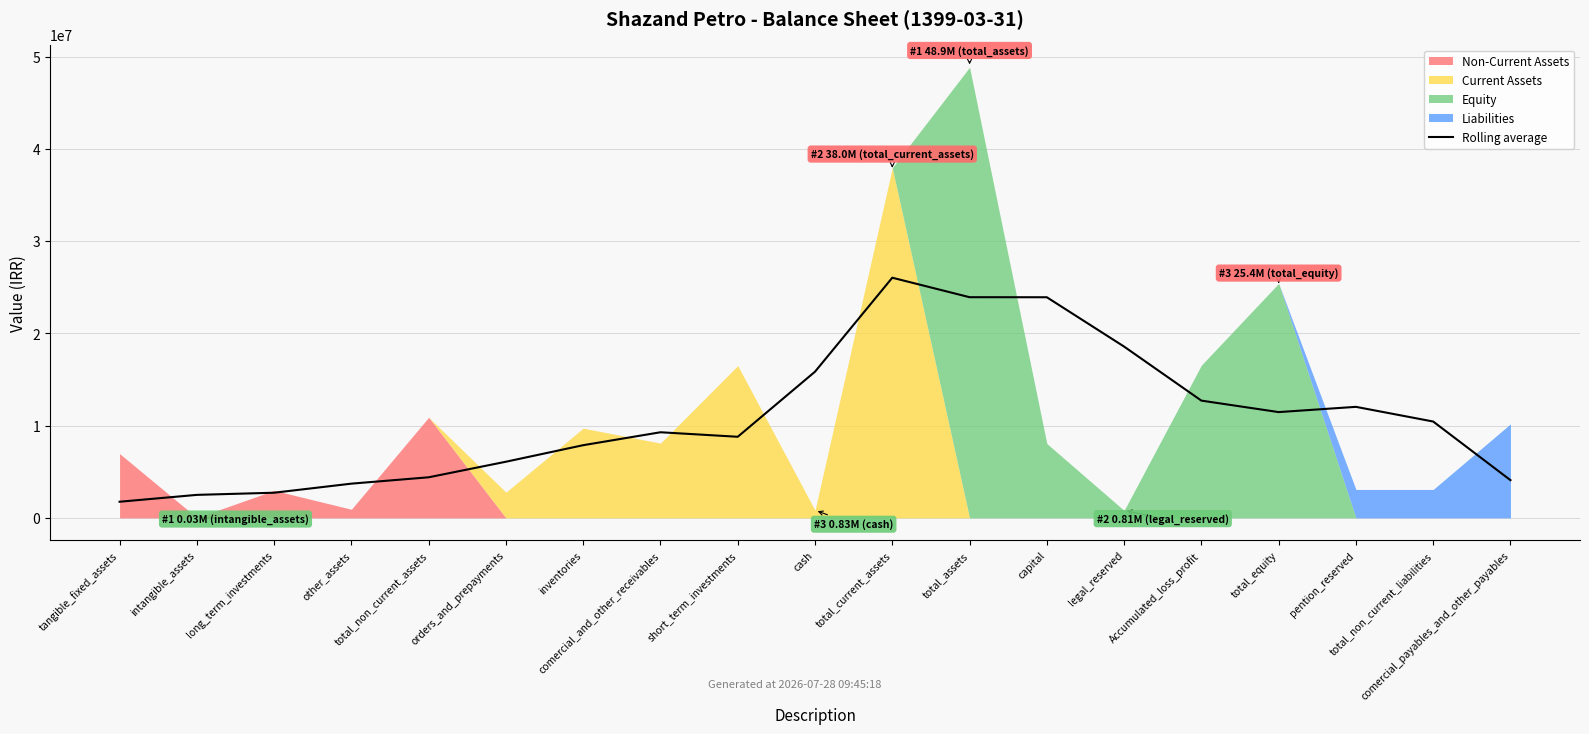

True or false: the data has more than 2 interior local peaks.

True